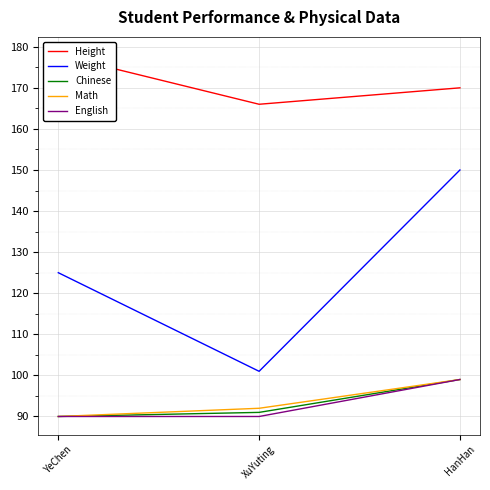

What position from the right is YeChen?

3